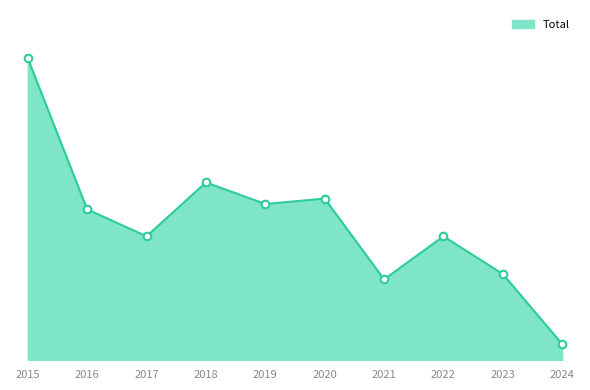

What is the change in value from 2021 to 2022?

+8